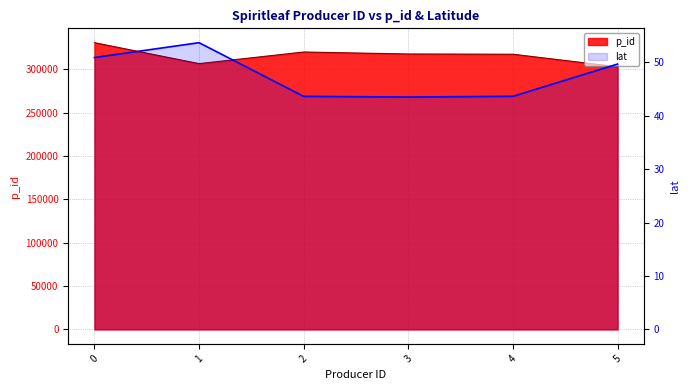

At which category does the data reach its first local valley?

3